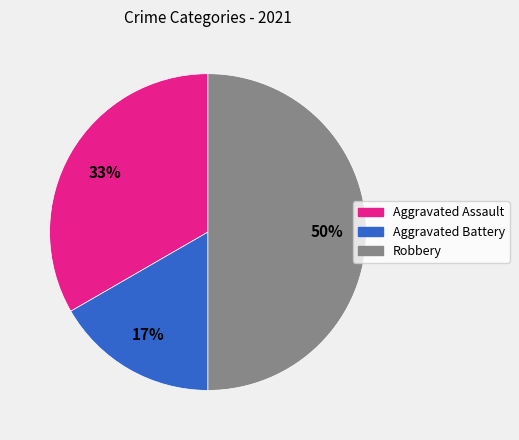

To the nearest percent, what is the difference between the Robbery and Aggravated Assault slice percentages?

17%